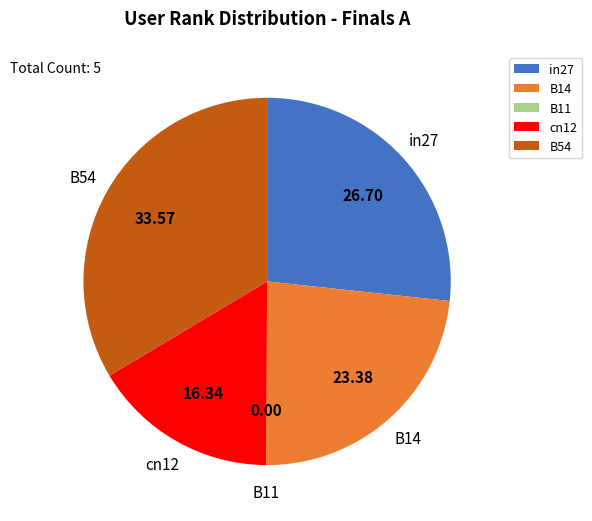

Is there a majority slice in this chart?

No